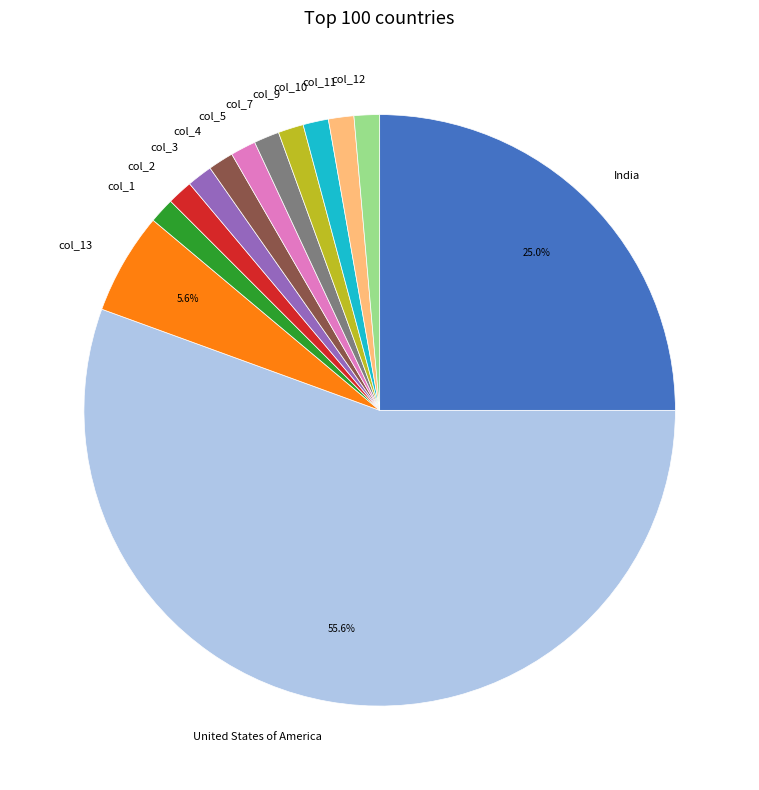

Is there any slice that represents more than half of the pie?

Yes